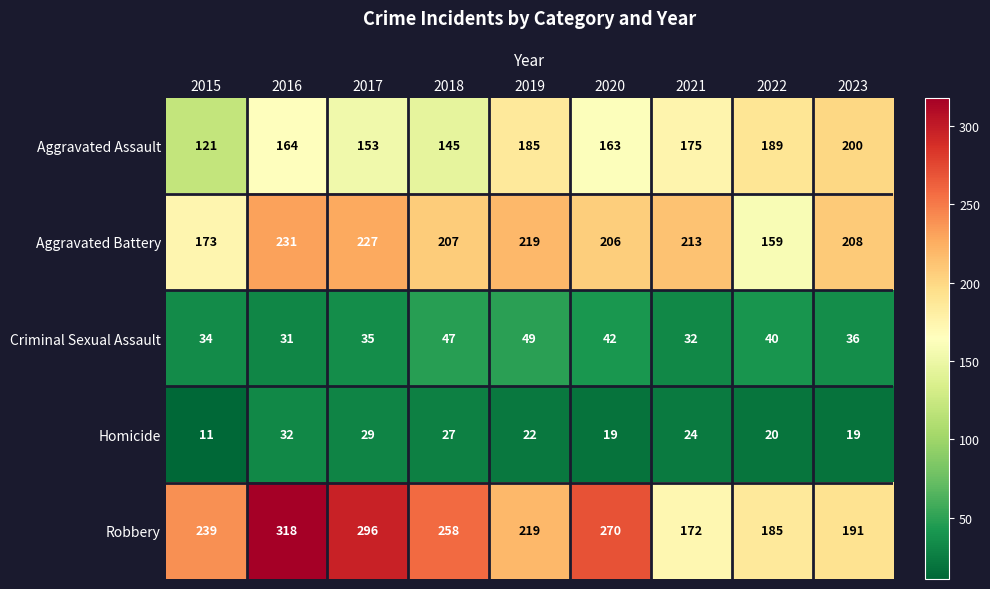

Which series has the widest spread of values?

Robbery